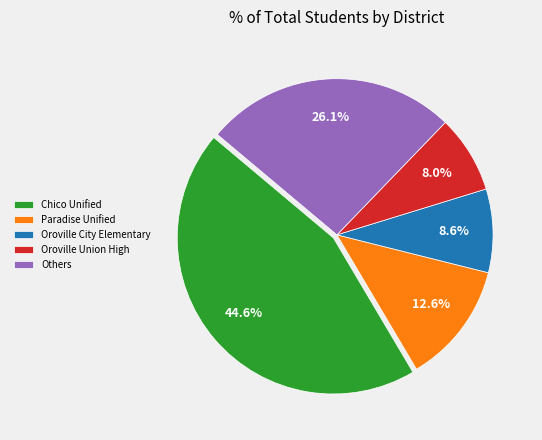

True or false: Paradise Unified accounts for 26% of the total.

False